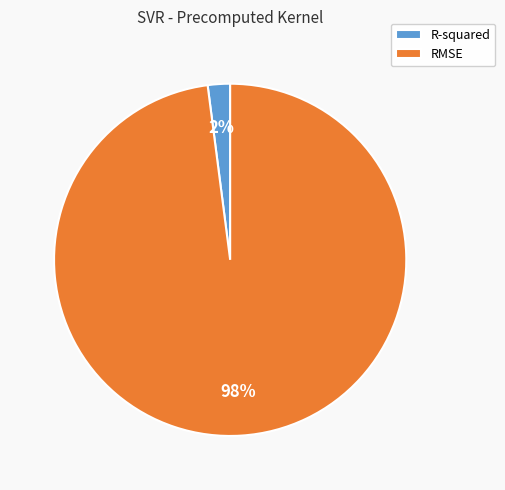

How many segments does this pie chart have?

2